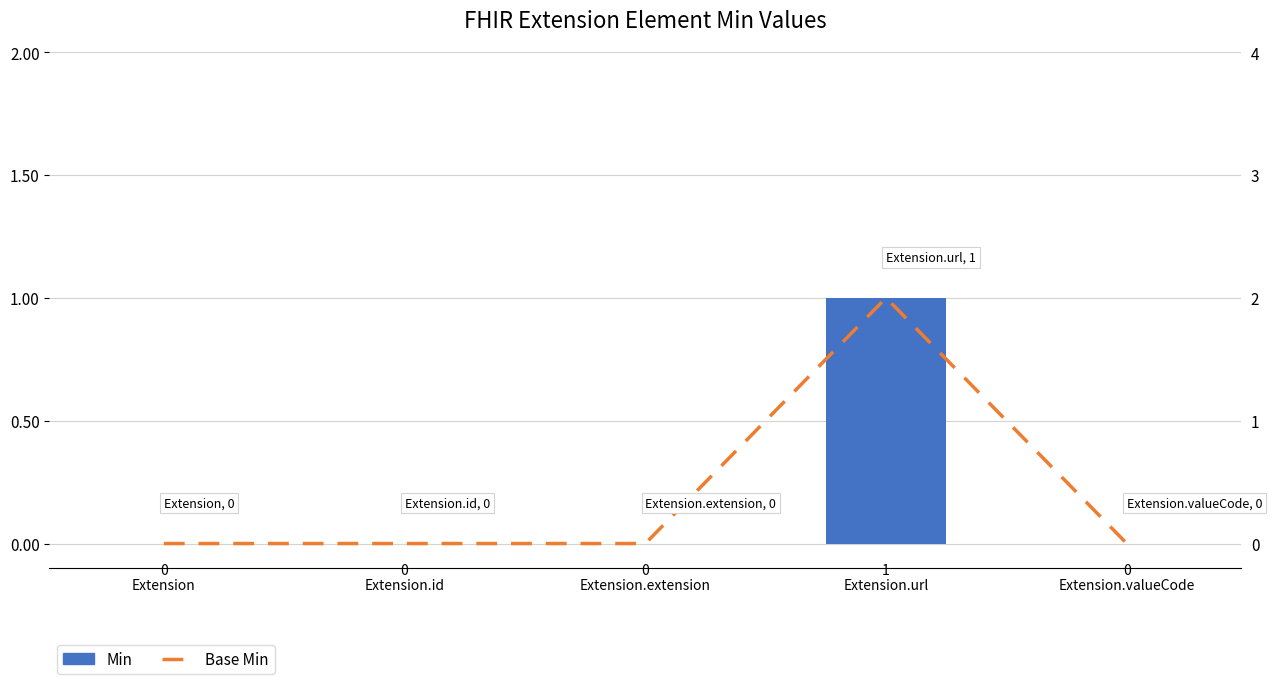

At how many categories does at least one series exceed 0?

1